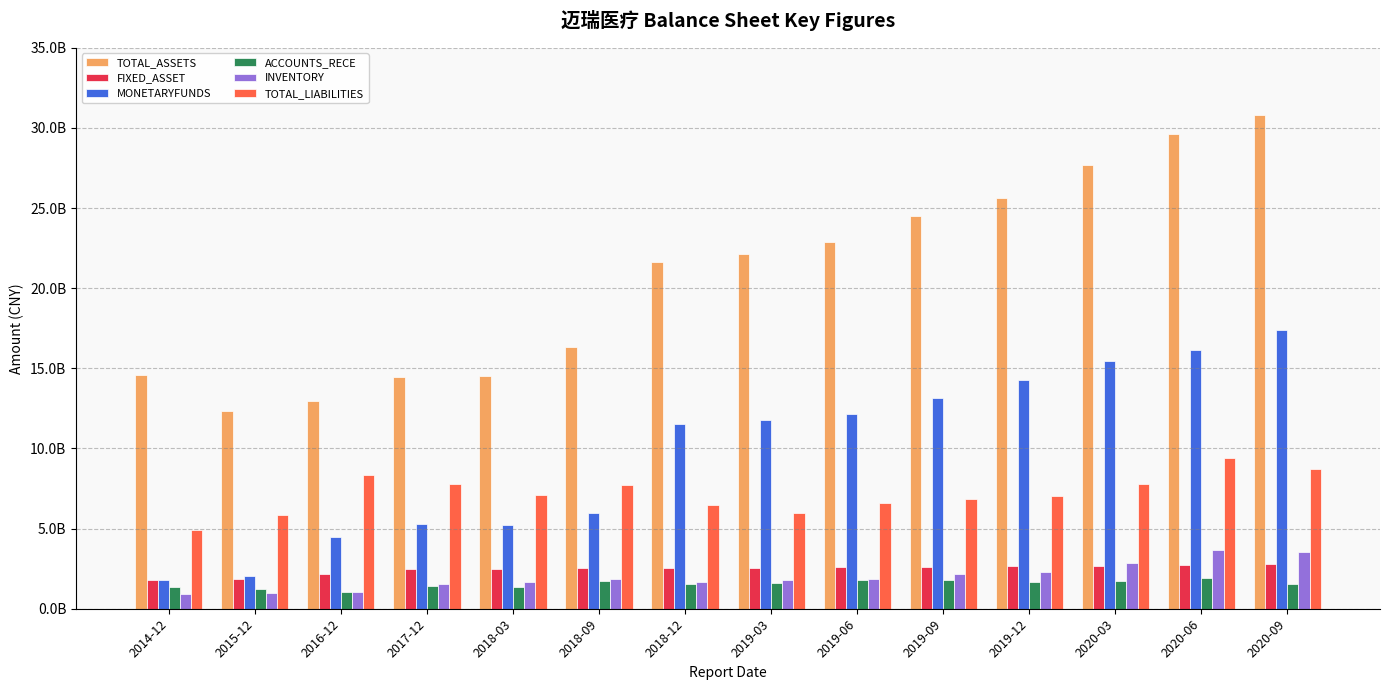

At which category is the sum across all series the highest?

2020-09